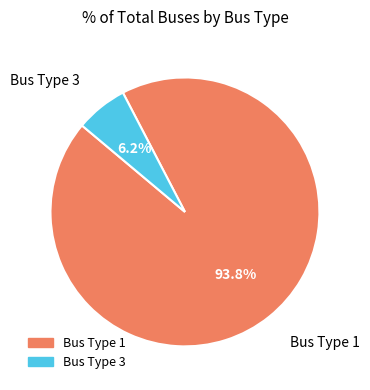

What is the smallest slice in the pie chart?

Bus Type 3